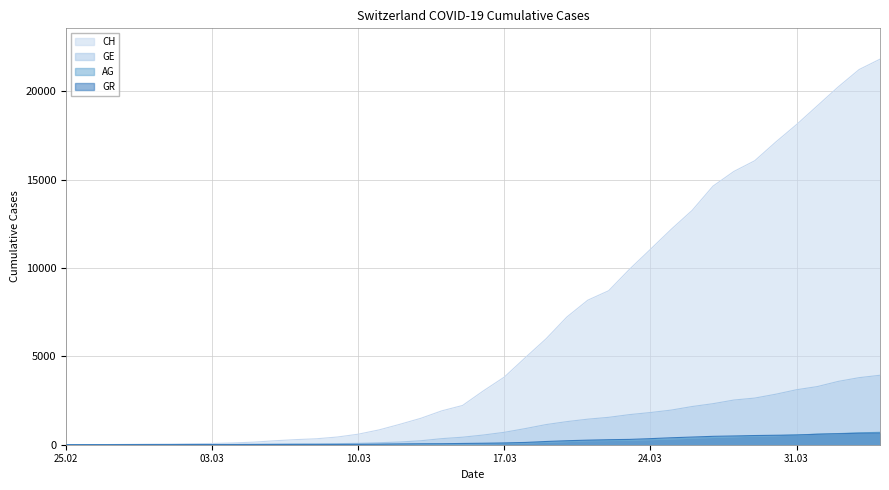

Rank the series at 2020-03-06 from lowest to highest value.

AG, GR, GE, CH